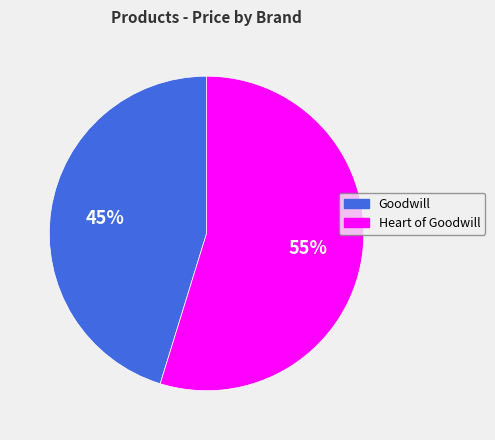

To the nearest percent, what is the difference between the largest and smallest slice percentages?

10%